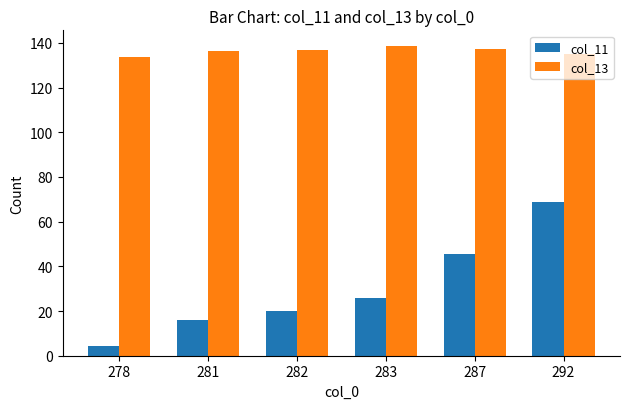

Between 281 and 283, which series saw the biggest shift?

col_11